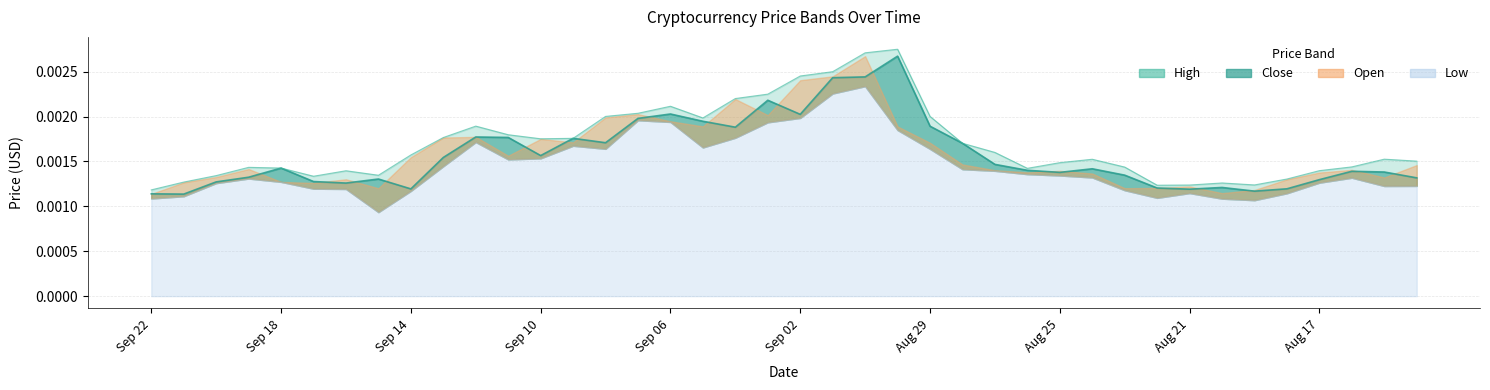

How many interior local peaks does the High series have?

8